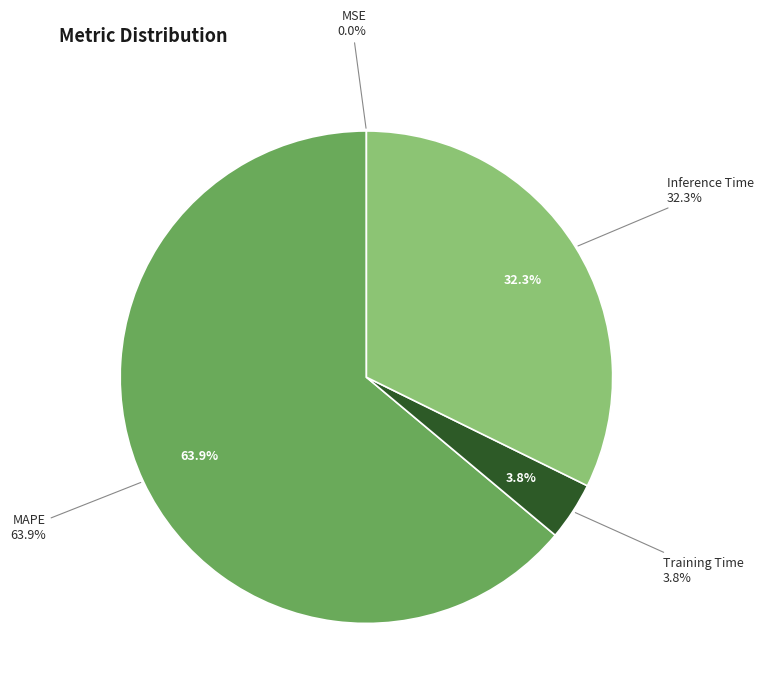

Is it true that MSE is 13% of the pie?

False